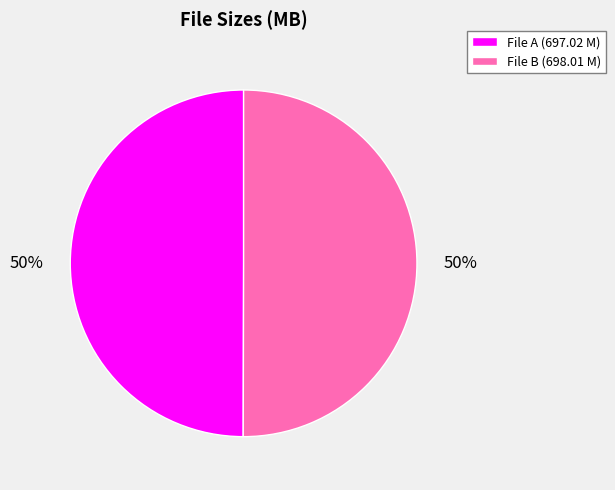

To the nearest percent, what is the average slice percentage?

50%